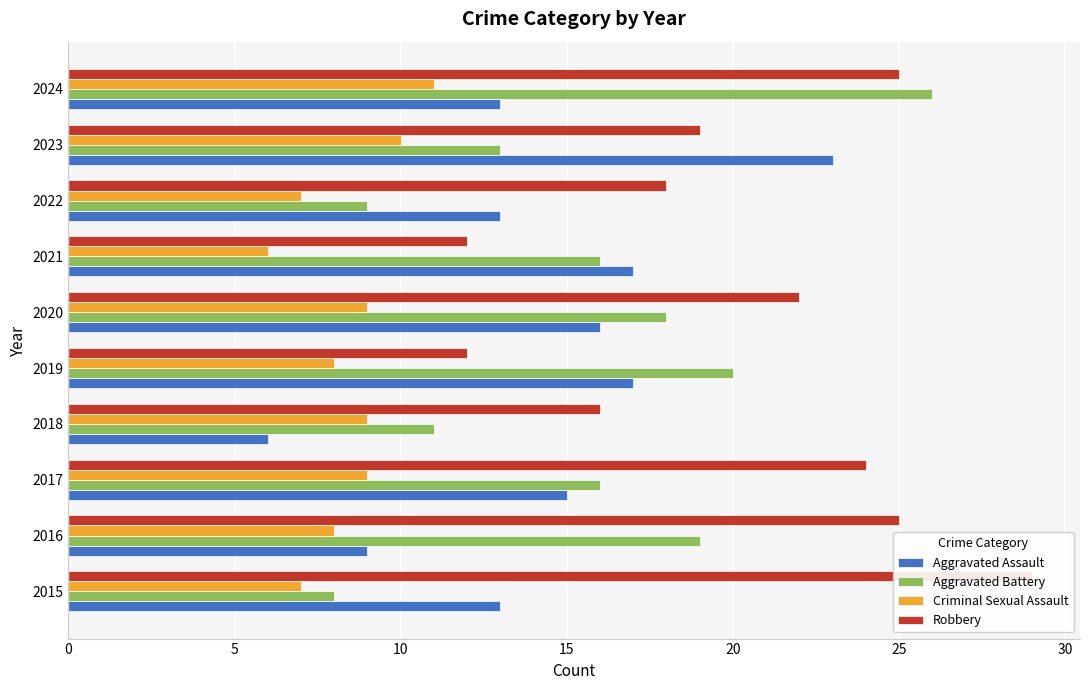

List the series in order of their peak value, lowest first.

Criminal Sexual Assault, Aggravated Assault, Aggravated Battery, Robbery